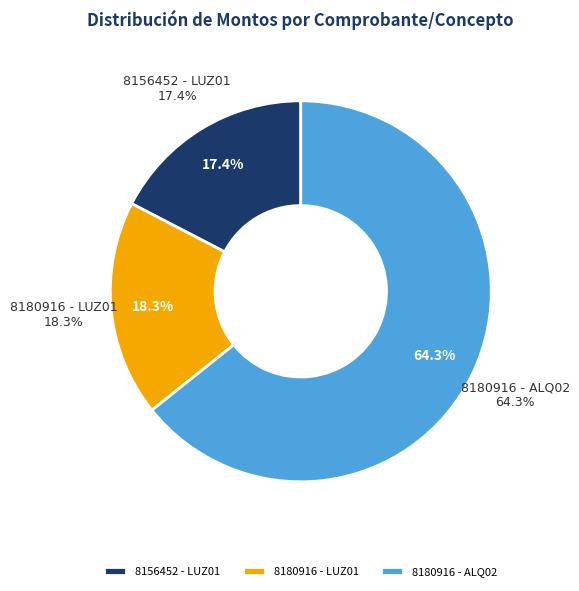

Does 8180916 - ALQ02 represent more than half of the total?

Yes